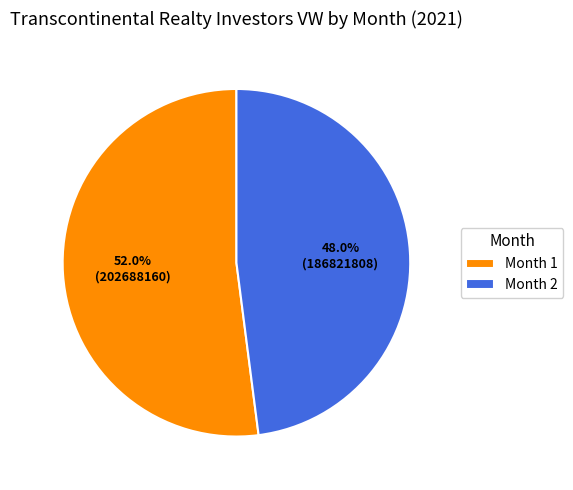

What is the ratio of the value at Month 1 to the value at Month 2?

1.1